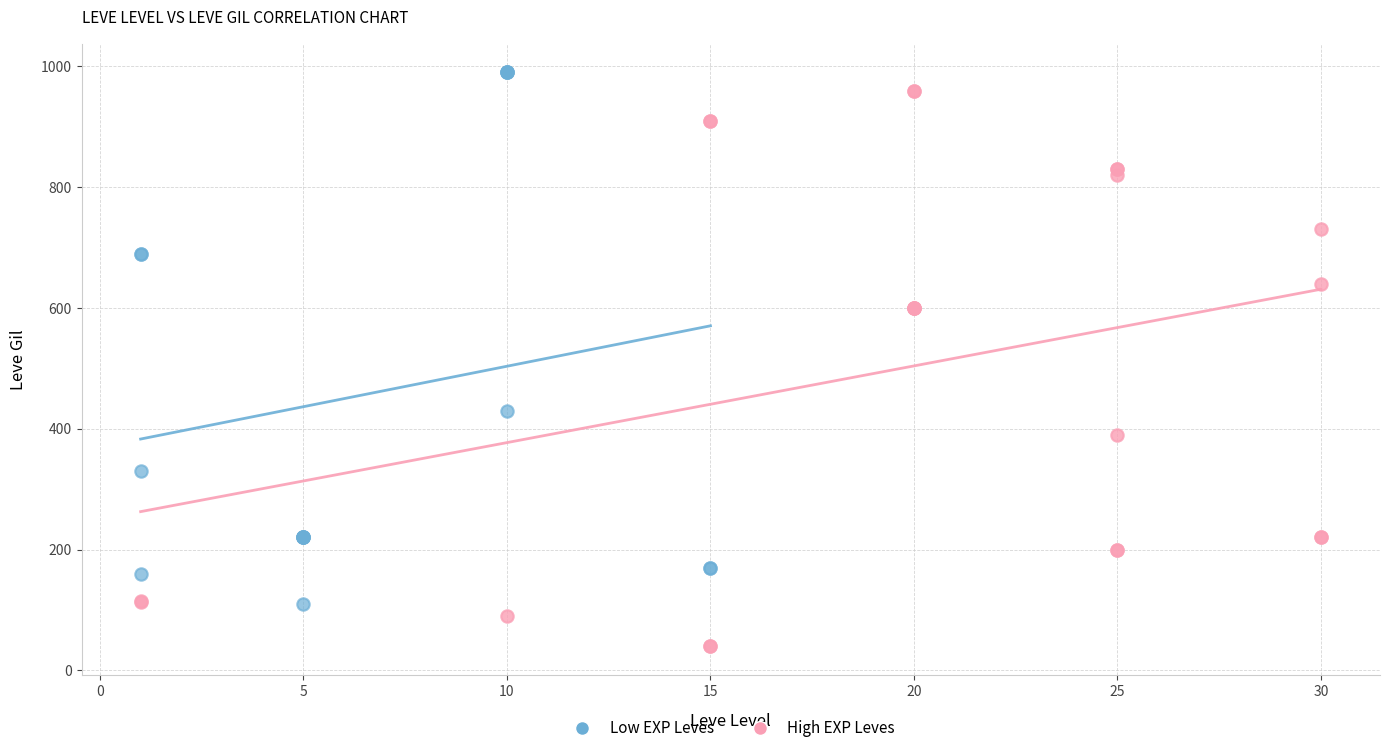

What are all the series names shown in the legend?

Low EXP Leves, High EXP Leves